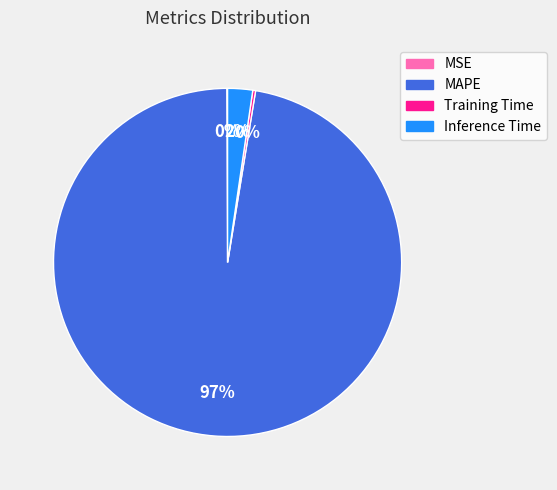

Which slice is the largest?

MAPE